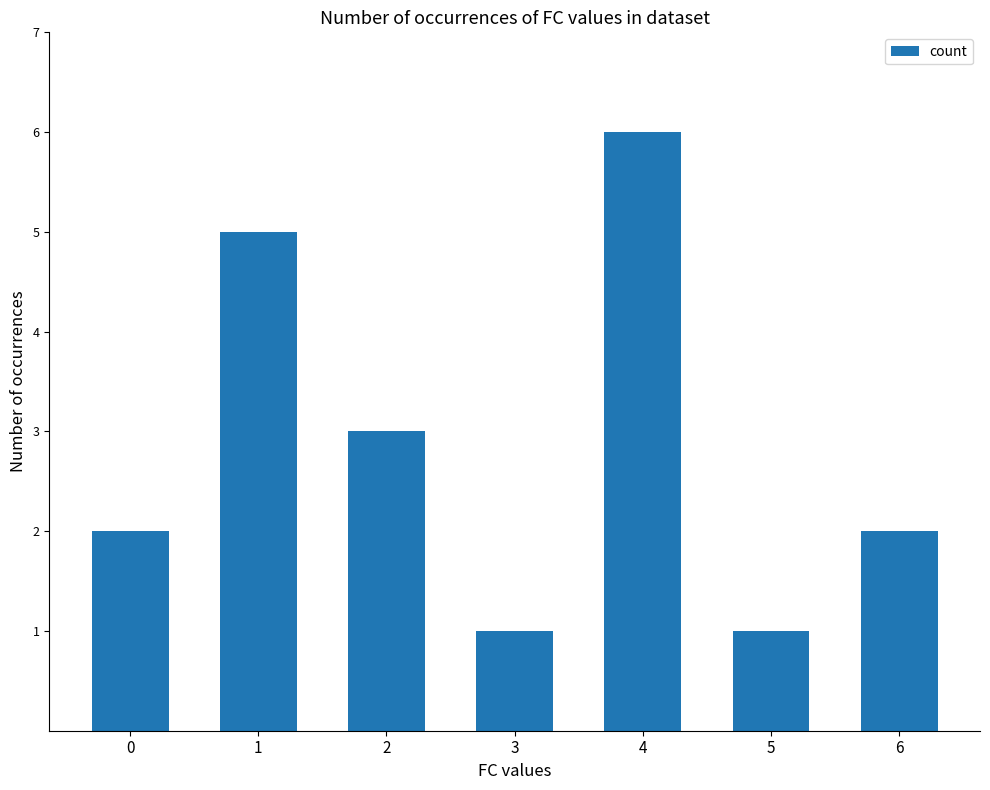

What is the maximum value shown in the chart?

6